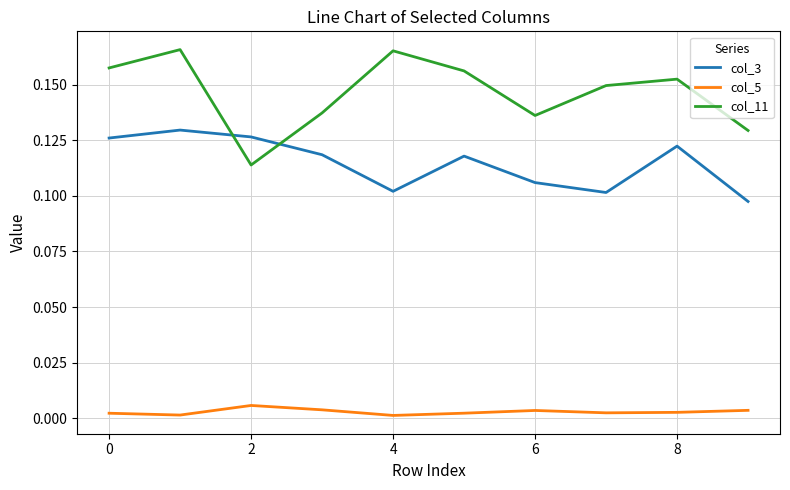

Count the col_11 values in the range 0 to 1.

10